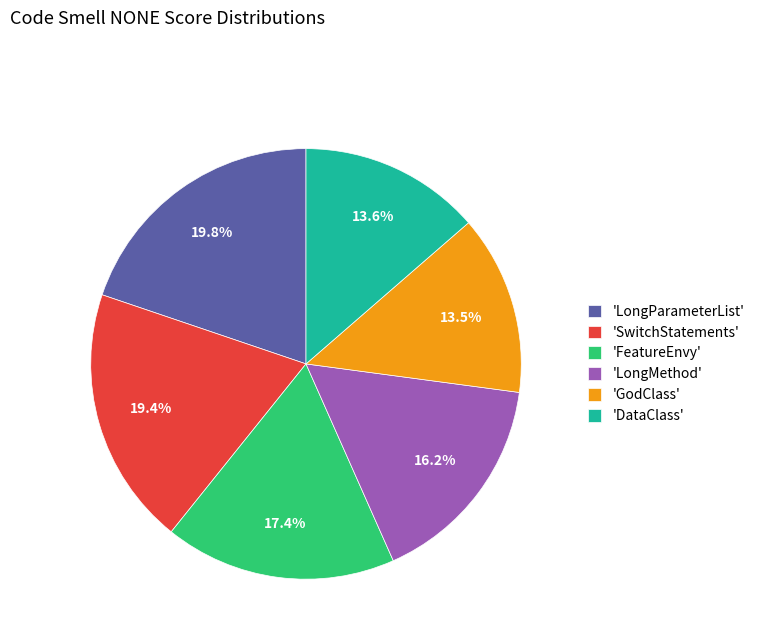

Count the number of slices in the pie.

6